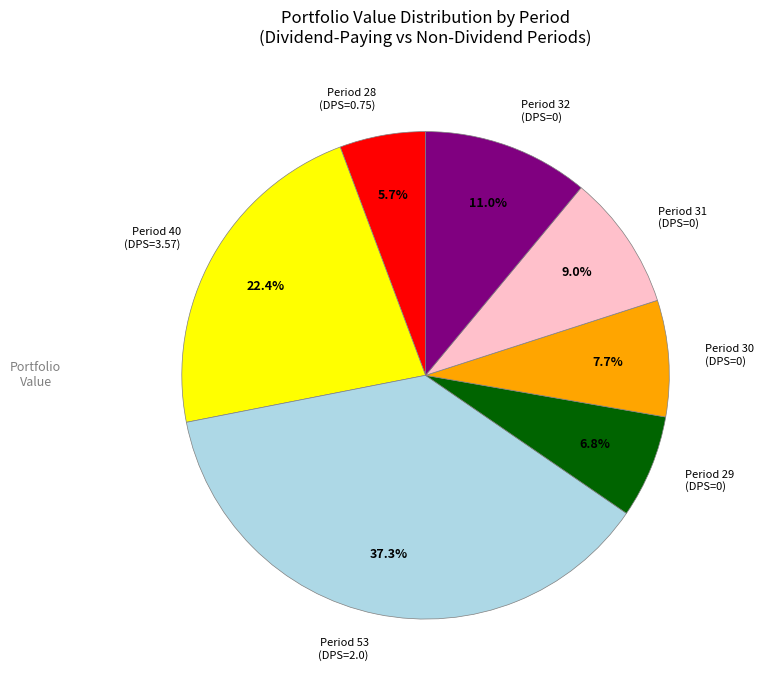

Which slice is the largest?

Period 53 (DPS=2.0)